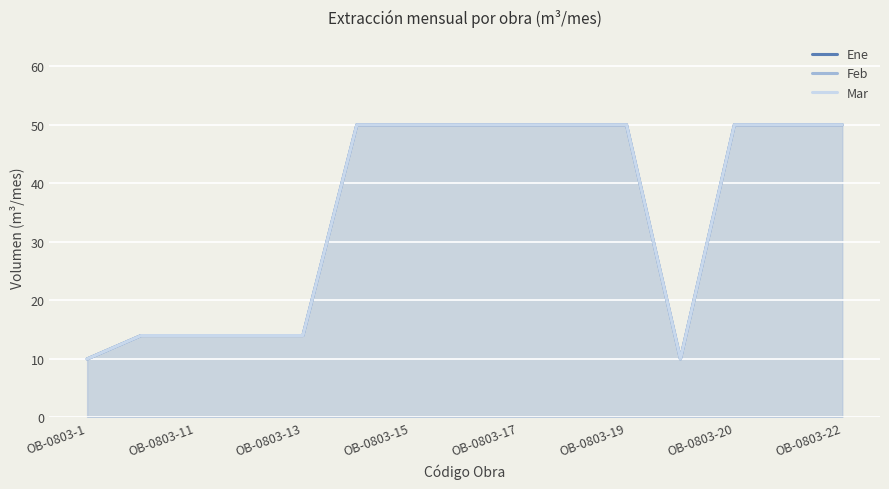

Reading left to right, extract all data points from this chart.

Ene: 10	14	14	14	14	50	50	50	50	50	50	10	50	50	50
Feb: 10	14	14	14	14	50	50	50	50	50	50	10	50	50	50
Mar: 10	14	14	14	14	50	50	50	50	50	50	10	50	50	50